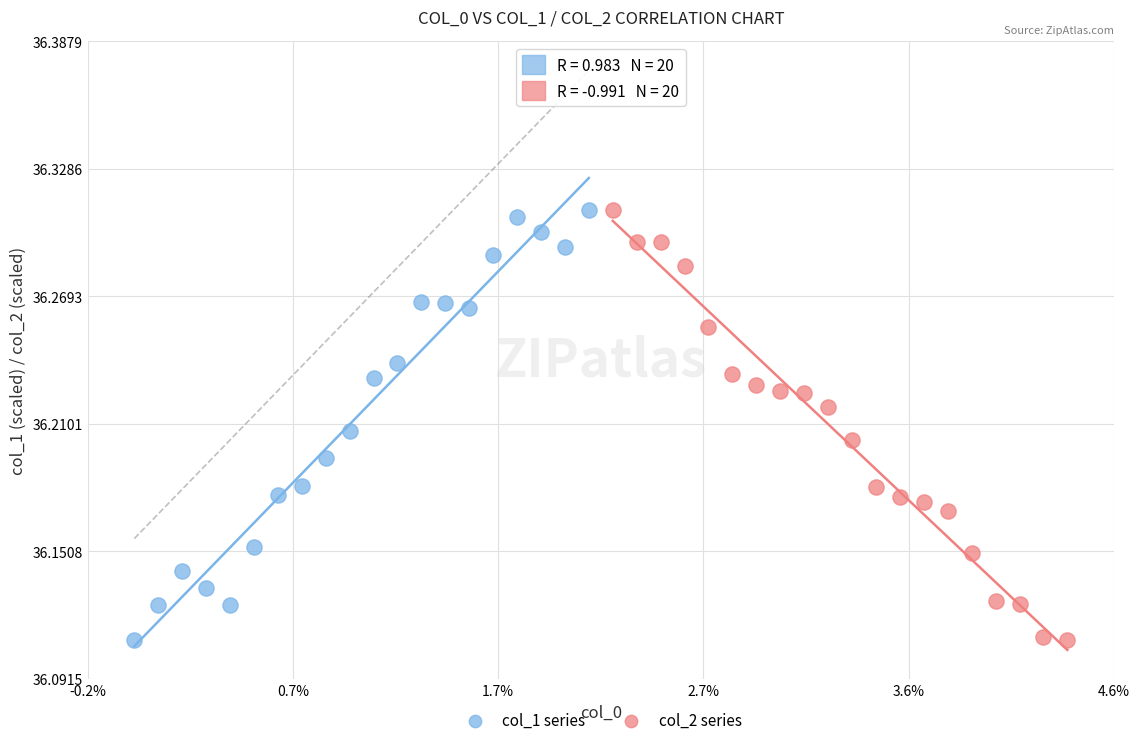

What are all the series names shown in the legend?

col_1 series, col_2 series